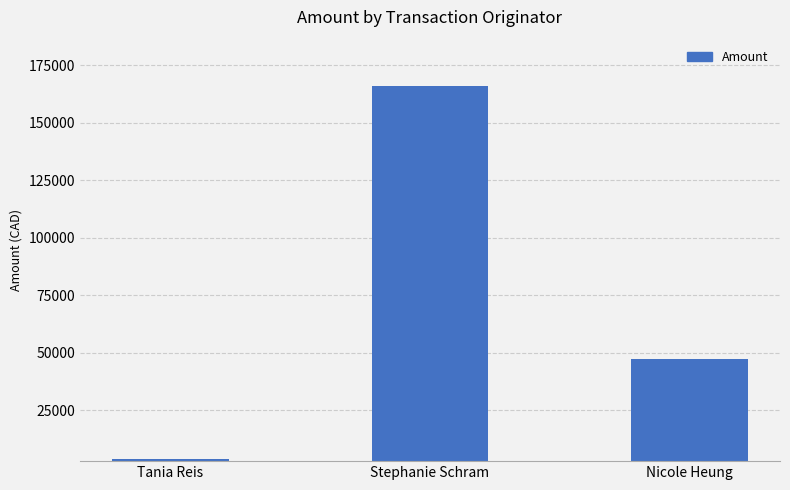

What is the label of the 3rd bar from the left?

Nicole Heung